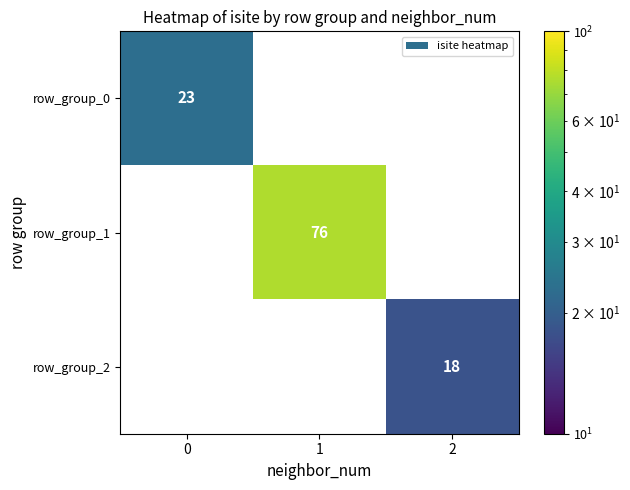

Is it true that row_group_2 equals 6 at 2?

False